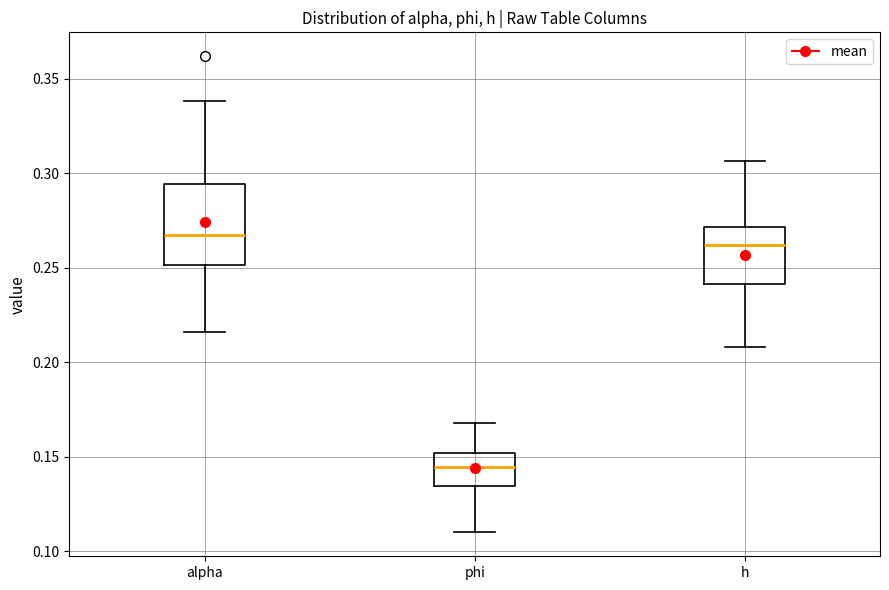

Which box is the tallest, from its lower edge to its upper edge?

alpha